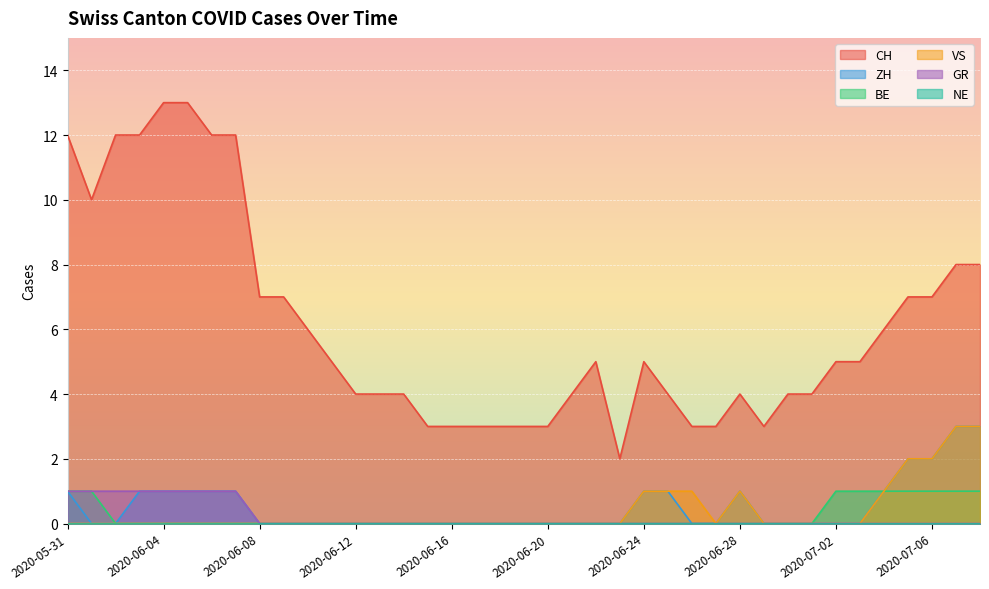

At which label is CH closest to 7?

2020-06-08